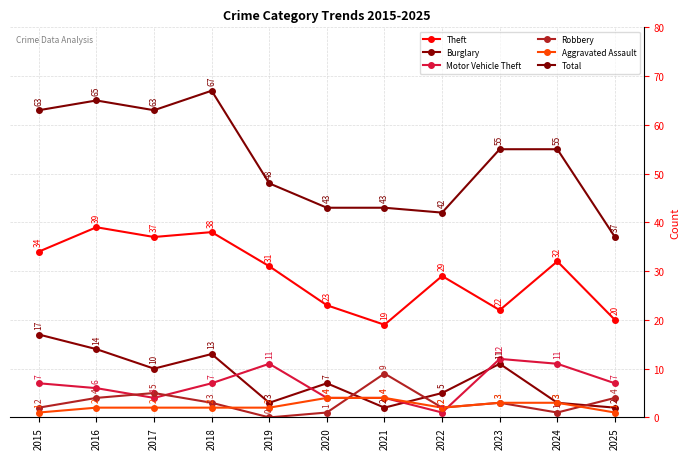

True or false: Motor Vehicle Theft has more than 2 points higher than both neighbors.

False